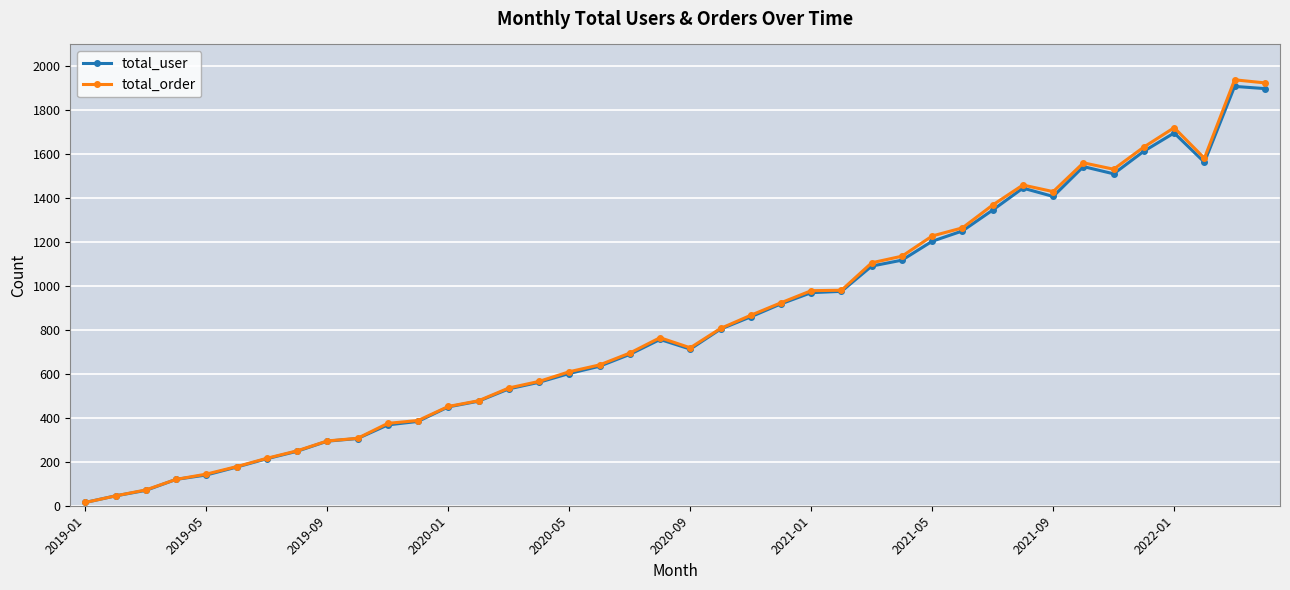

What is the maximum value shown in the chart?

1939